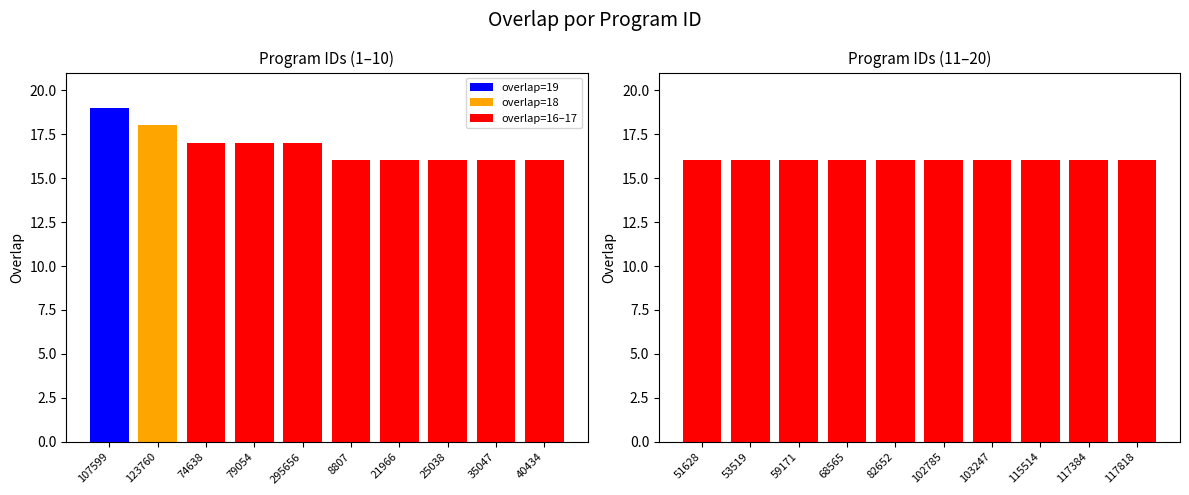

What is the value of the 19th bar from the left?

16